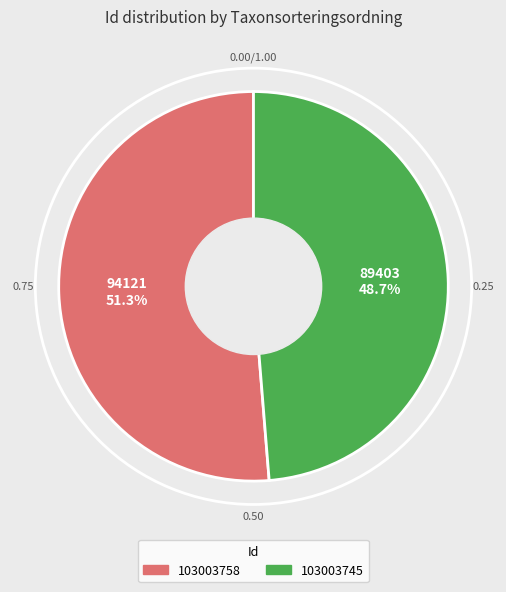

What percentage is the 103003745 slice, to the nearest percent?

49%